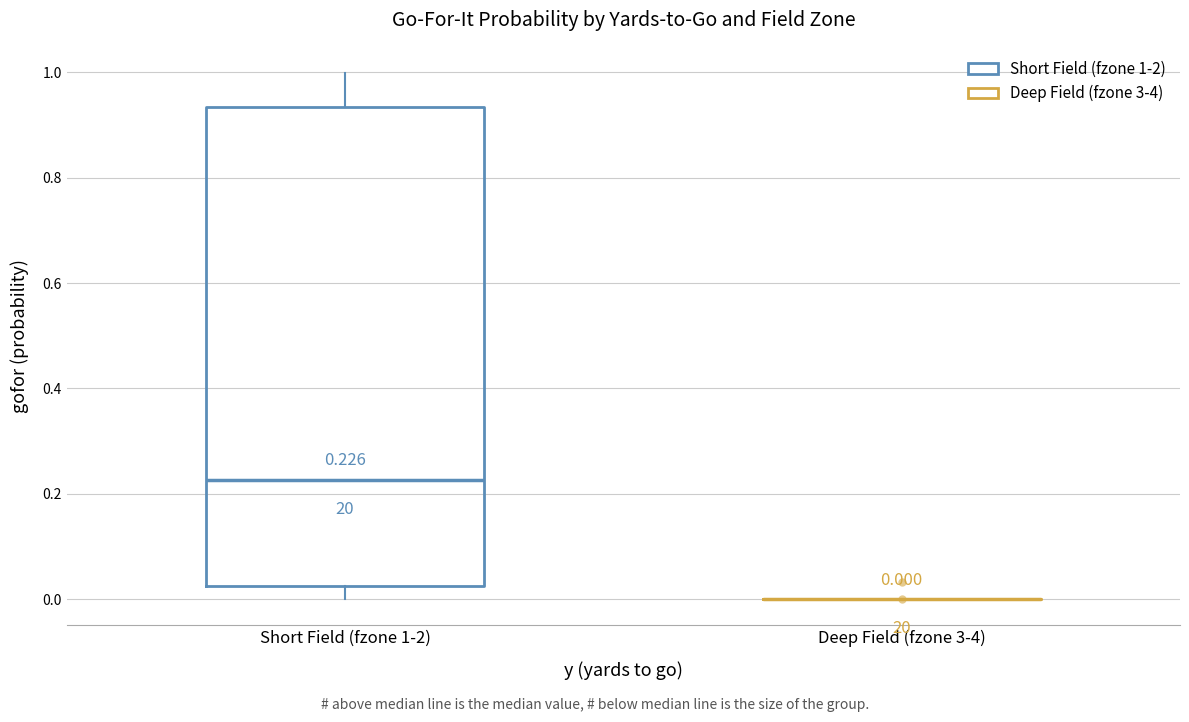

Comparing the boxes themselves (not the whiskers), which one is the tallest?

Short Field (fzone 1-2)